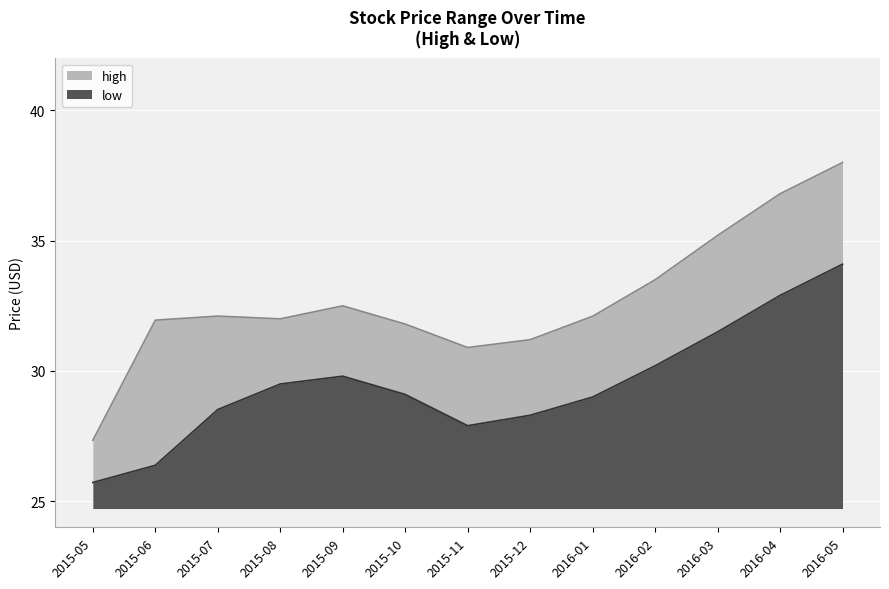

Does the chart display data point markers on the line(s)?

No